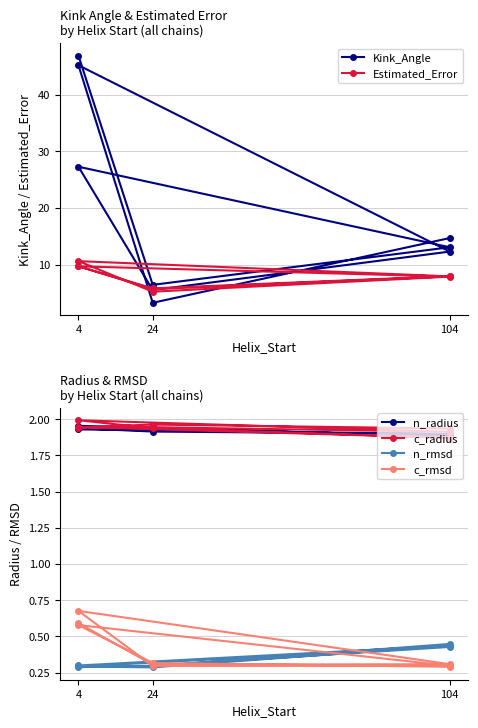

Which series has the widest spread of values?

Kink_Angle